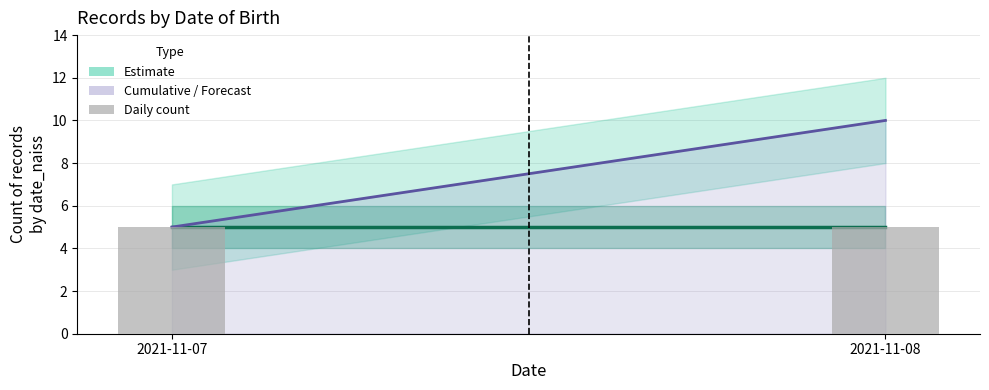

Does the chart contain stacked bars?

No